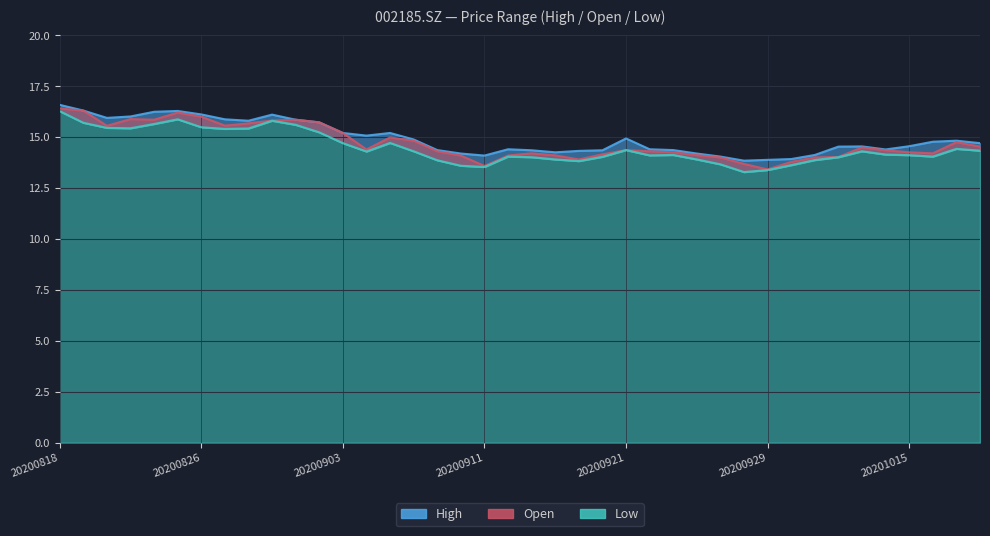

Reading left to right, list all the values displayed in this chart.

High: 20200818=16.6	20200819=16.3	20200820=15.9	20200821=16.0	20200824=16.2	20200825=16.3	20200826=16.1	20200827=15.9	20200828=15.8	20200831=16.1	20200901=15.8	20200902=15.7	20200903=15.2	20200904=15.1	20200907=15.2	20200908=14.9	20200909=14.4	20200910=14.2	20200911=14.1	20200914=14.4	20200915=14.3	20200916=14.2	20200917=14.3	20200918=14.3	20200921=14.9	20200922=14.4	20200923=14.4	20200924=14.2	20200925=14.0	20200928=13.8	20200929=13.9	20200930=13.9	20201009=14.1	20201012=14.5	20201013=14.5	20201014=14.4	20201015=14.6	20201016=14.8	20201019=14.8	20201020=14.7
Open: 20200818=16.4	20200819=16.3	20200820=15.6	20200821=15.9	20200824=15.8	20200825=16.2	20200826=16.0	20200827=15.6	20200828=15.7	20200831=15.8	20200901=15.8	20200902=15.7	20200903=15.2	20200904=14.4	20200907=15.0	20200908=14.8	20200909=14.3	20200910=14.1	20200911=13.6	20200914=14.1	20200915=14.2	20200916=14.1	20200917=13.9	20200918=14.2	20200921=14.4	20200922=14.3	20200923=14.2	20200924=14.1	20200925=14.0	20200928=13.7	20200929=13.4	20200930=13.8	20201009=14.0	20201012=14.0	20201013=14.5	20201014=14.3	20201015=14.2	20201016=14.2	20201019=14.8	20201020=14.5
Low: 20200818=16.3	20200819=15.7	20200820=15.4	20200821=15.4	20200824=15.6	20200825=15.9	20200826=15.5	20200827=15.4	20200828=15.4	20200831=15.8	20200901=15.6	20200902=15.2	20200903=14.7	20200904=14.3	20200907=14.7	20200908=14.3	20200909=13.9	20200910=13.6	20200911=13.5	20200914=14.0	20200915=14.0	20200916=13.9	20200917=13.8	20200918=14.0	20200921=14.4	20200922=14.1	20200923=14.1	20200924=13.9	20200925=13.7	20200928=13.3	20200929=13.4	20200930=13.6	20201009=13.9	20201012=14.0	20201013=14.3	20201014=14.1	20201015=14.1	20201016=14.0	20201019=14.4	20201020=14.3